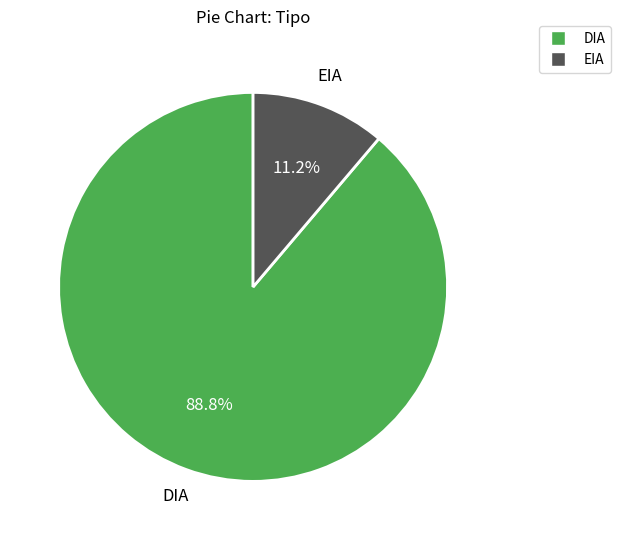

Is it true that DIA is 89% of the pie?

True